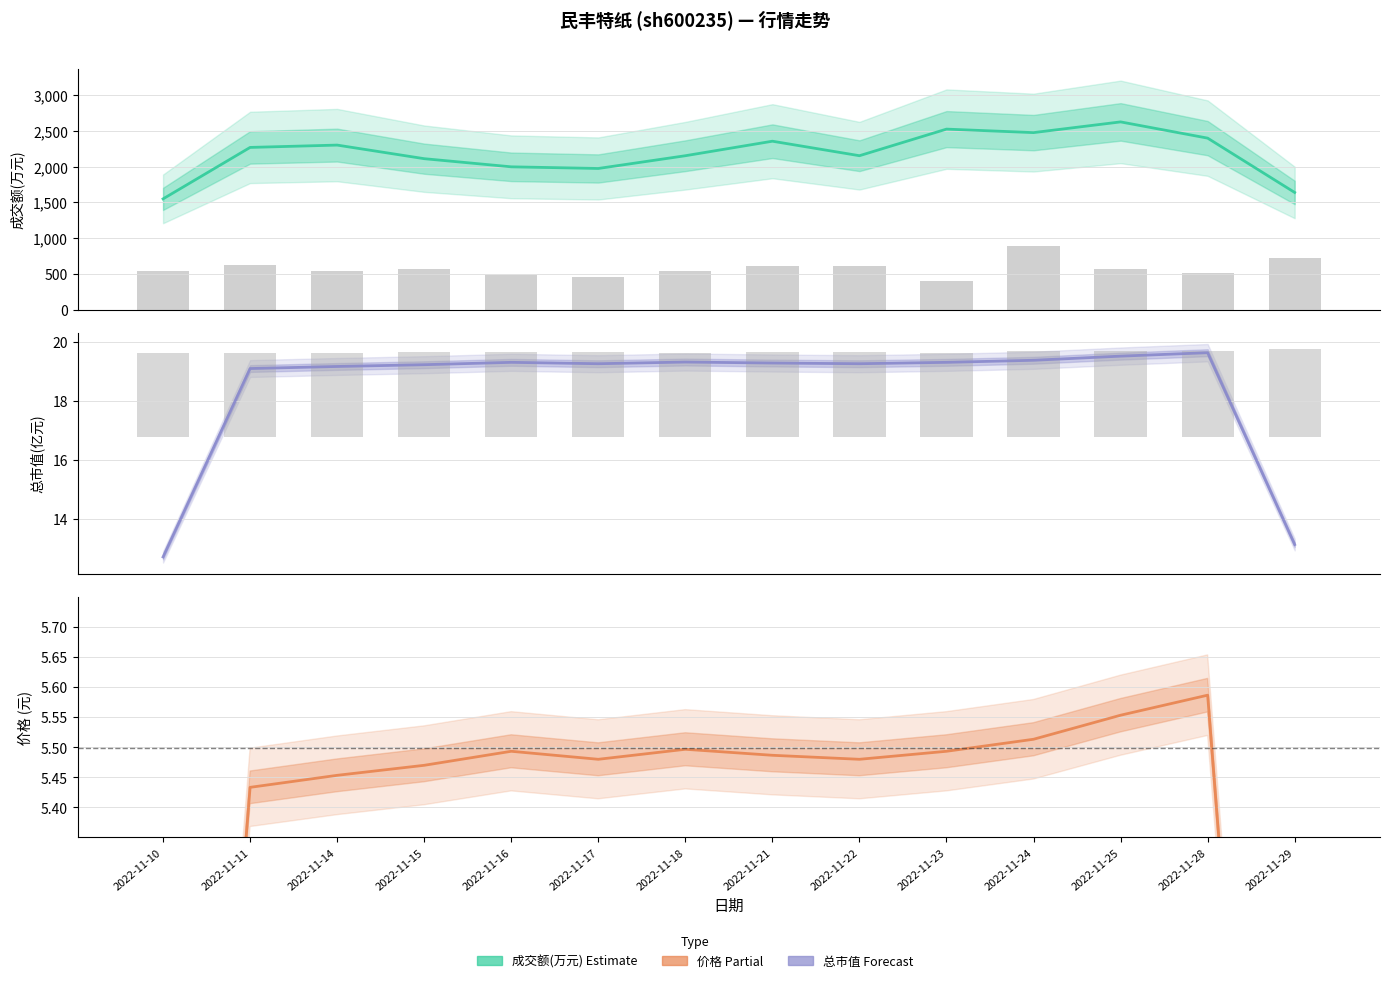

The 价格 series shows 8.6 at 2022-11-16. True or false?

False